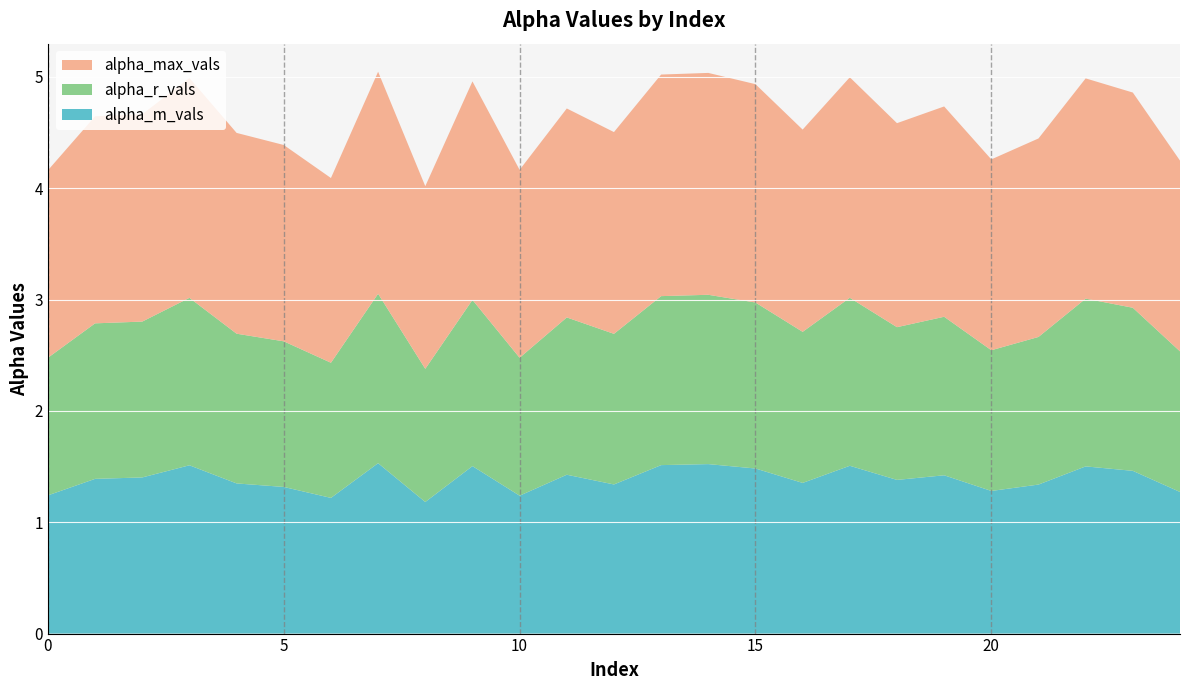

Reading left to right, extract all data points from this chart.

alpha_max_vals: 0=1.7	1=1.9	2=1.9	3=2.0	4=1.8	5=1.8	6=1.7	7=2.0	8=1.6	9=2.0	10=1.7	11=1.9	12=1.8	13=2.0	14=2.0	15=2.0	16=1.8	17=2.0	18=1.8	19=1.9	20=1.7	21=1.8	22=2.0	23=1.9	24=1.7
alpha_r_vals: 0=1.2	1=1.4	2=1.4	3=1.5	4=1.3	5=1.3	6=1.2	7=1.5	8=1.2	9=1.5	10=1.2	11=1.4	12=1.4	13=1.5	14=1.5	15=1.5	16=1.4	17=1.5	18=1.4	19=1.4	20=1.3	21=1.3	22=1.5	23=1.5	24=1.3
alpha_m_vals: 0=1.2	1=1.4	2=1.4	3=1.5	4=1.3	5=1.3	6=1.2	7=1.5	8=1.2	9=1.5	10=1.2	11=1.4	12=1.3	13=1.5	14=1.5	15=1.5	16=1.4	17=1.5	18=1.4	19=1.4	20=1.3	21=1.3	22=1.5	23=1.5	24=1.3